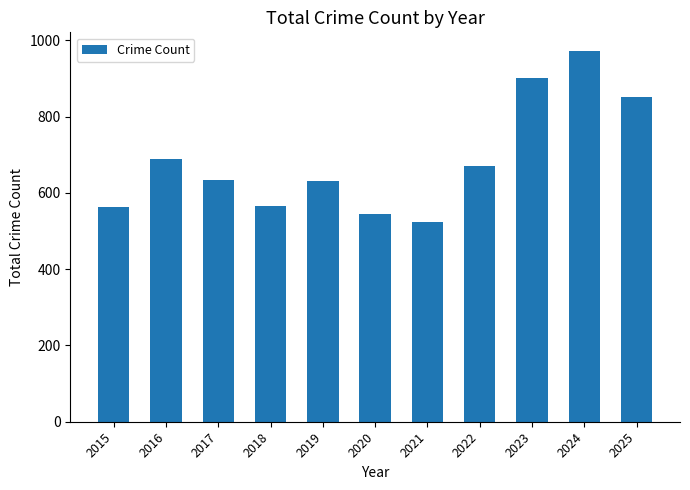

What is the change in value from 2016 to 2020?

-144